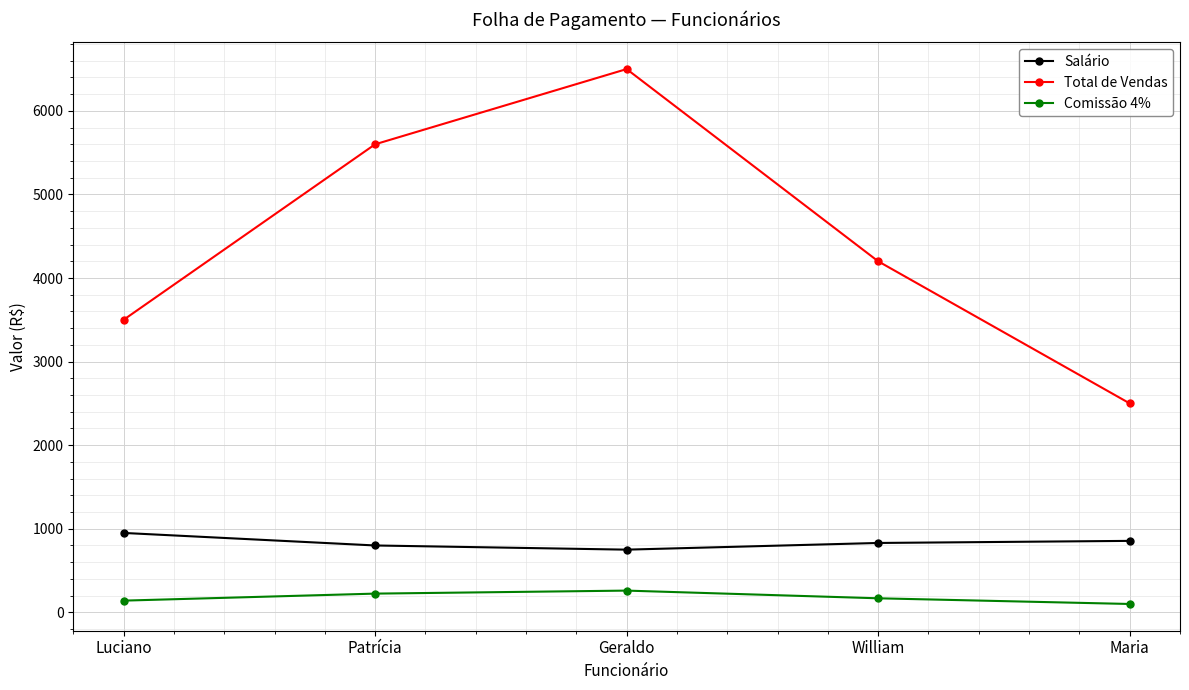

True or false: Total de Vendas has more than 0 points higher than both neighbors.

True